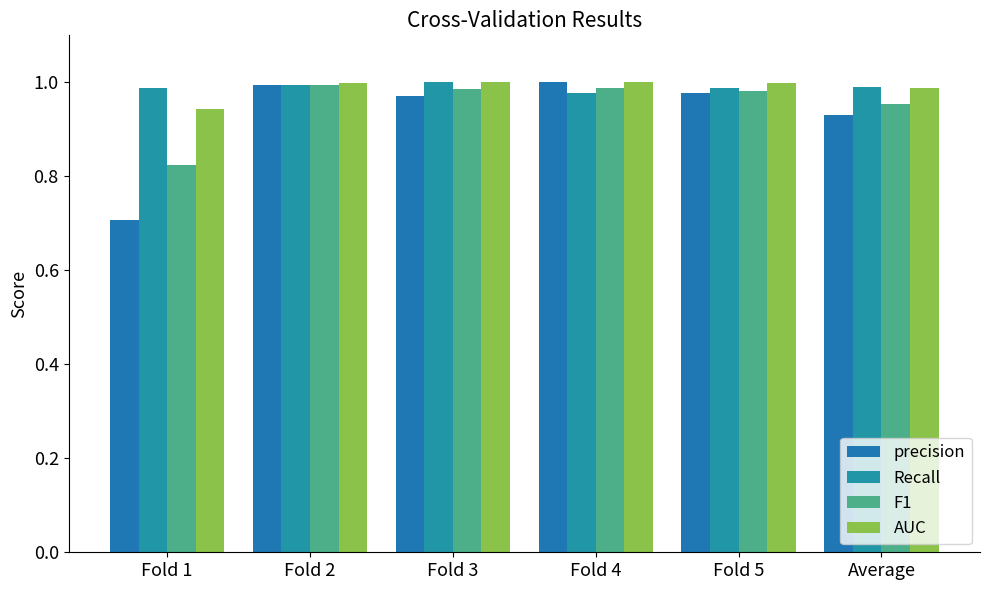

How many distinct data groups are displayed?

4